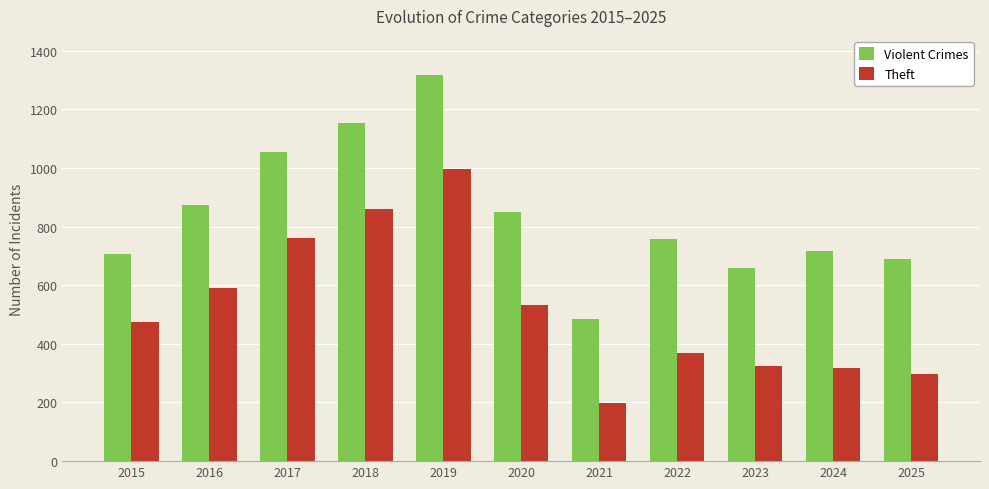

Is it true that Theft equals 325 at 2021?

False